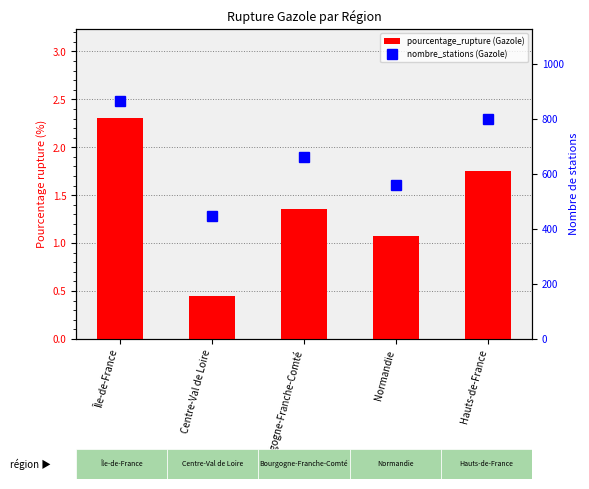

What is the sum of all pourcentage_rupture (Gazole) values?

6.9